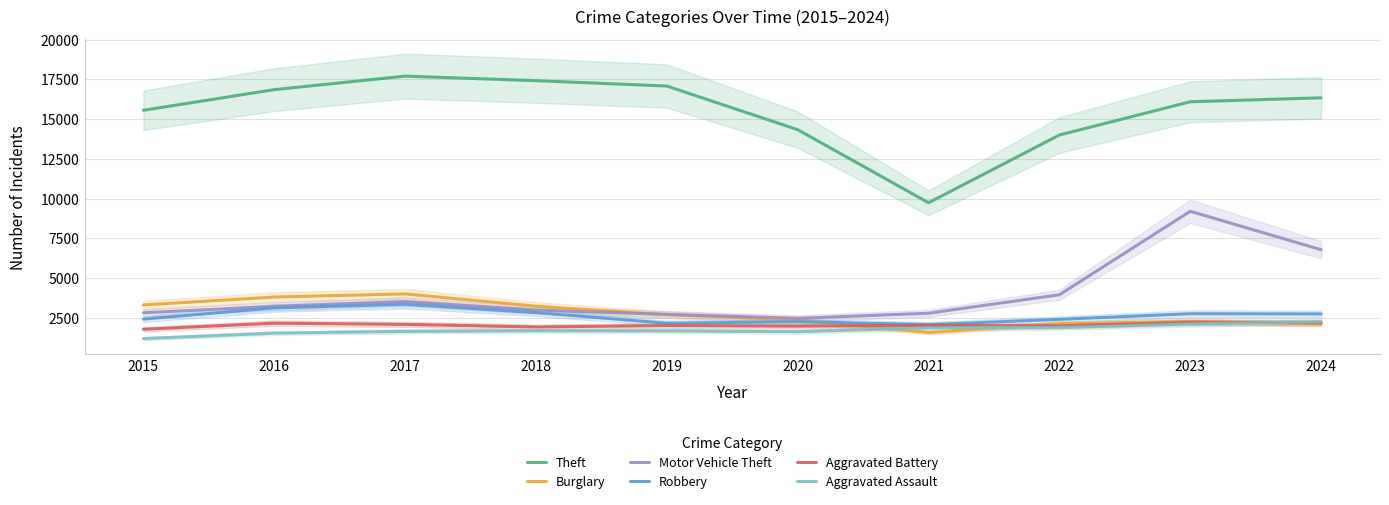

List the series in order of their peak value, lowest first.

Aggravated Battery, Aggravated Assault, Robbery, Burglary, Motor Vehicle Theft, Theft